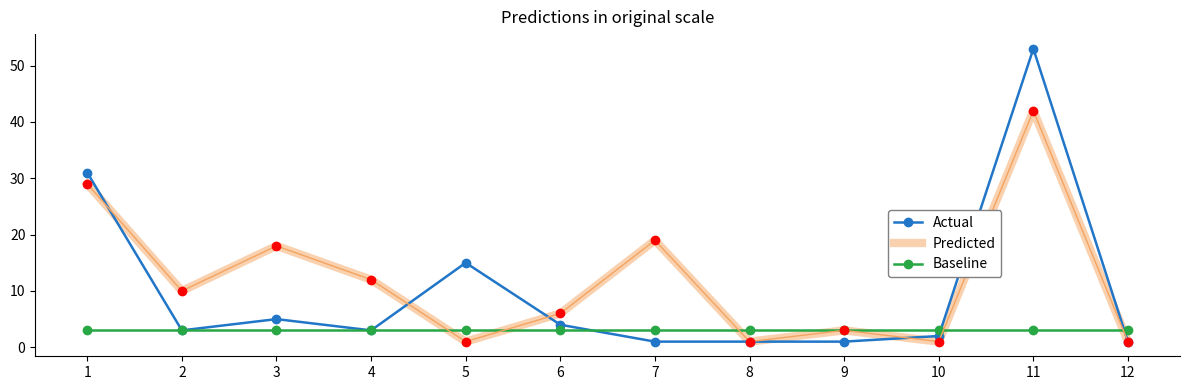

What is the difference between the Predicted values at 12 and 2?

9